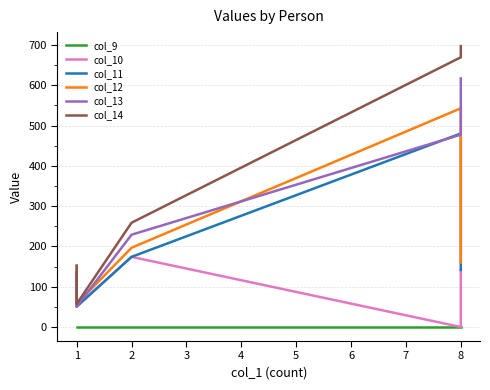

What is the difference between the highest and lowest values at 1?

152.1